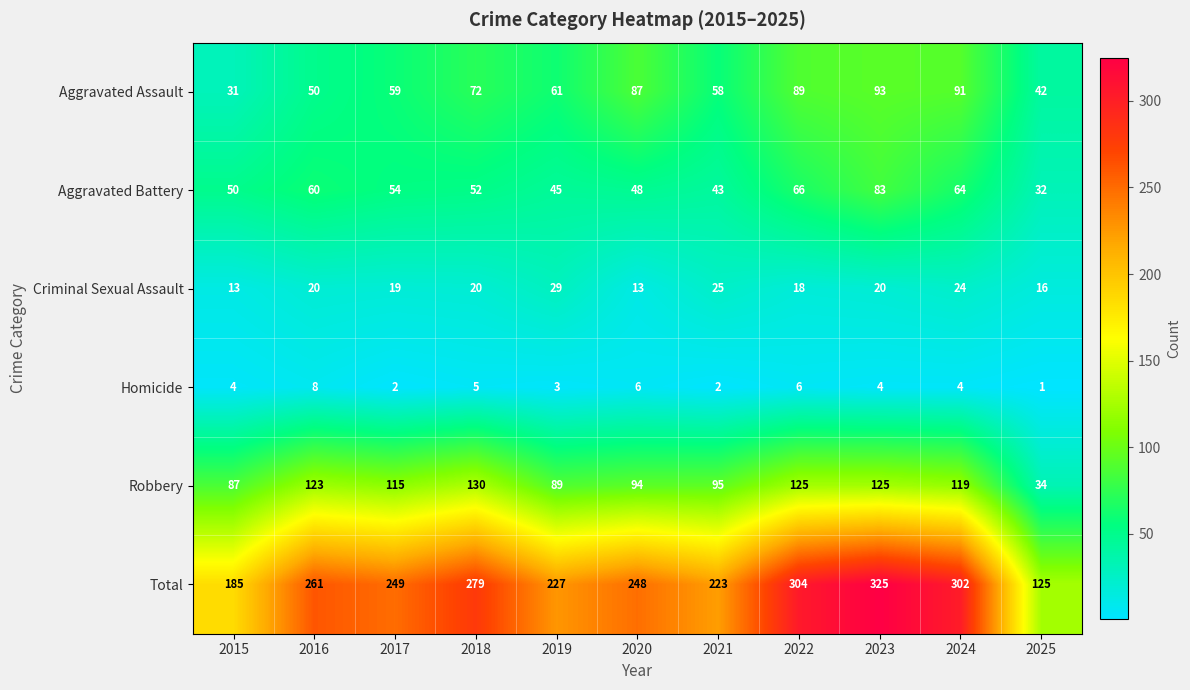

At which category is the sum across all series the highest?

2023